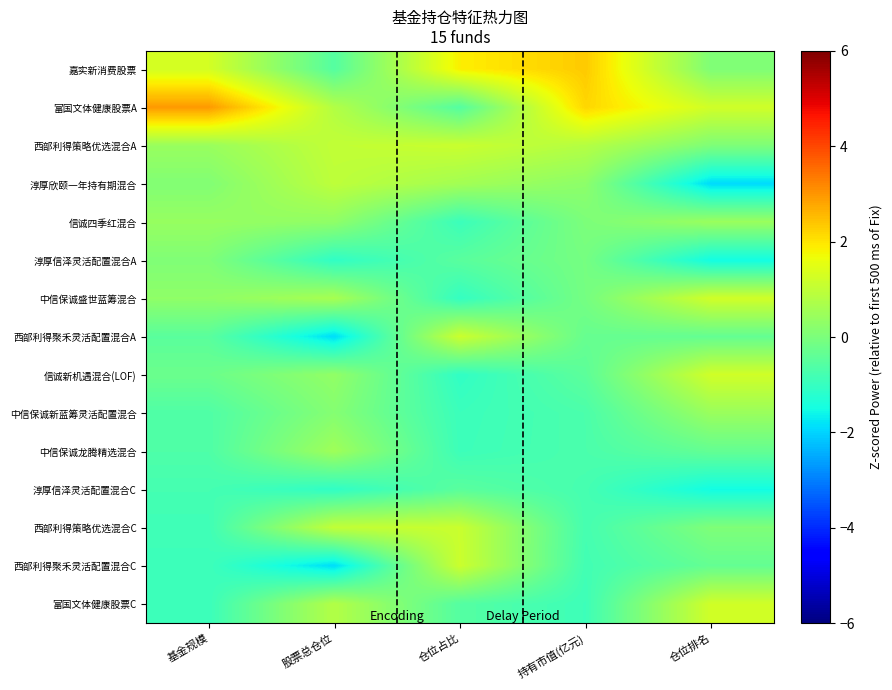

What is the difference between the highest and lowest values at 仓位排名?

3.1